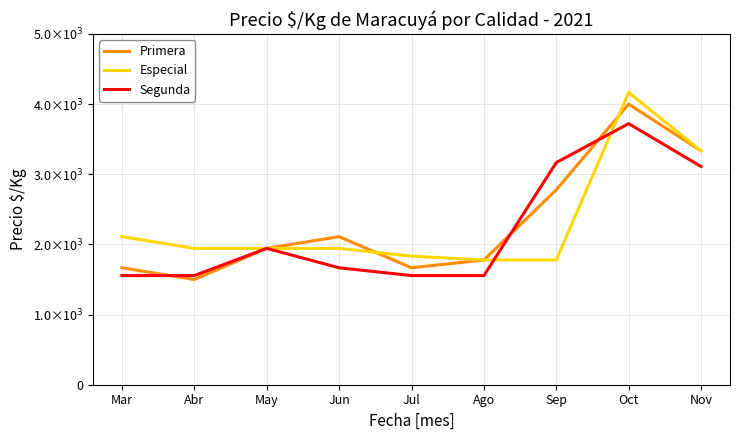

In Primera, how many points are higher than both neighbors (excluding endpoints)?

2